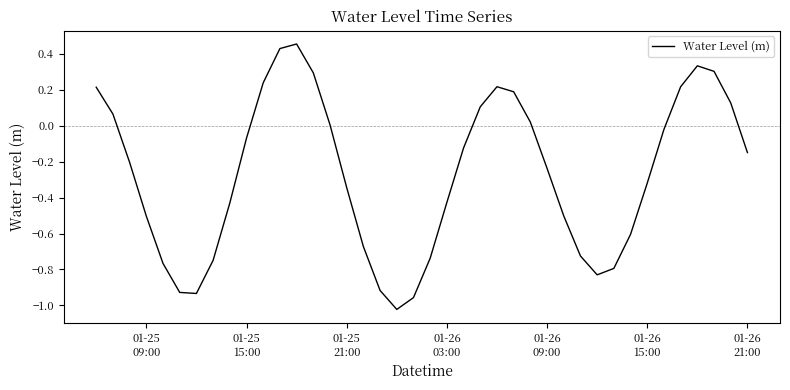

How many categories are shown in the chart?

40